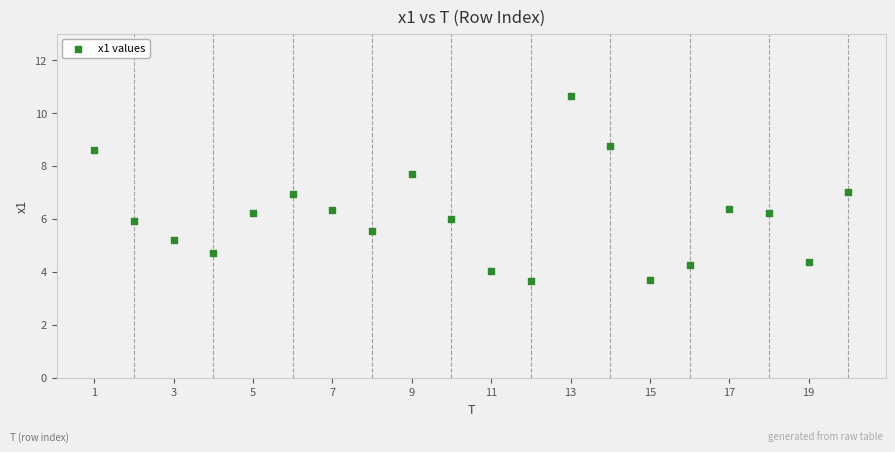

What is the range of X values (max minus min)?

19.0